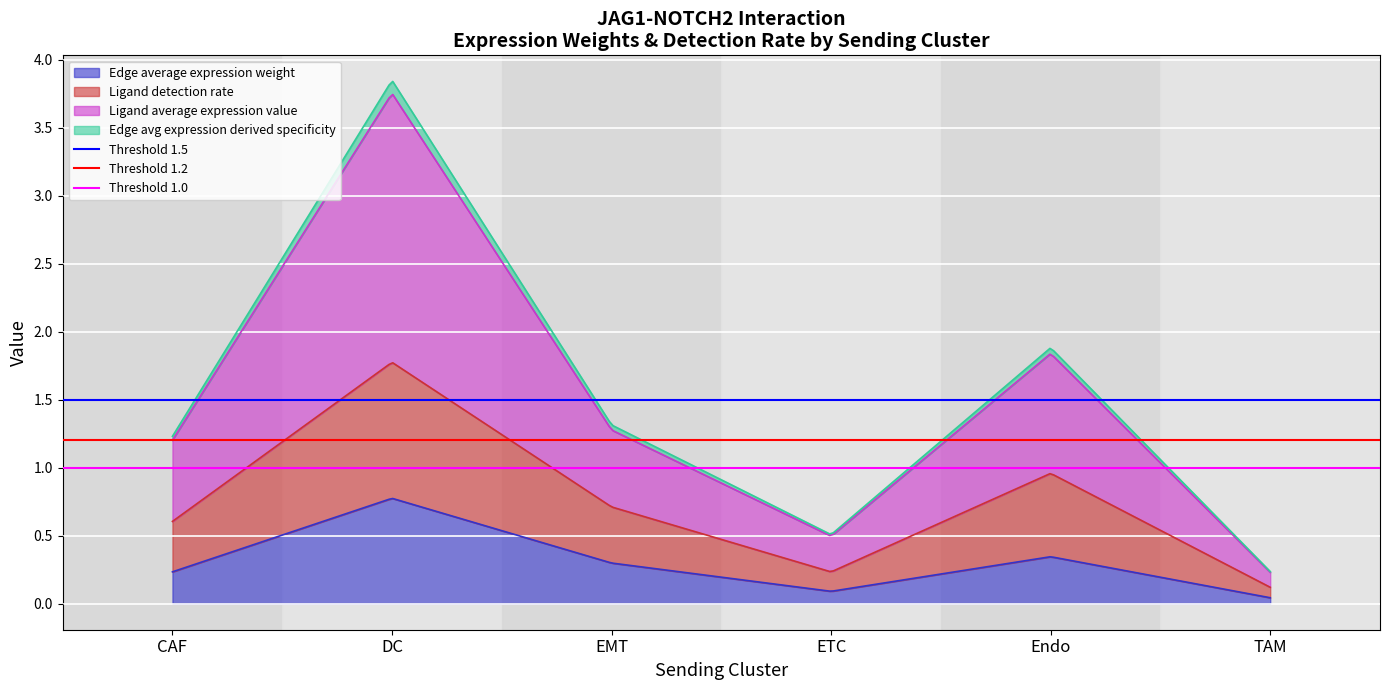

Between CAF and DC, which series saw the biggest shift?

Threshold 1.5